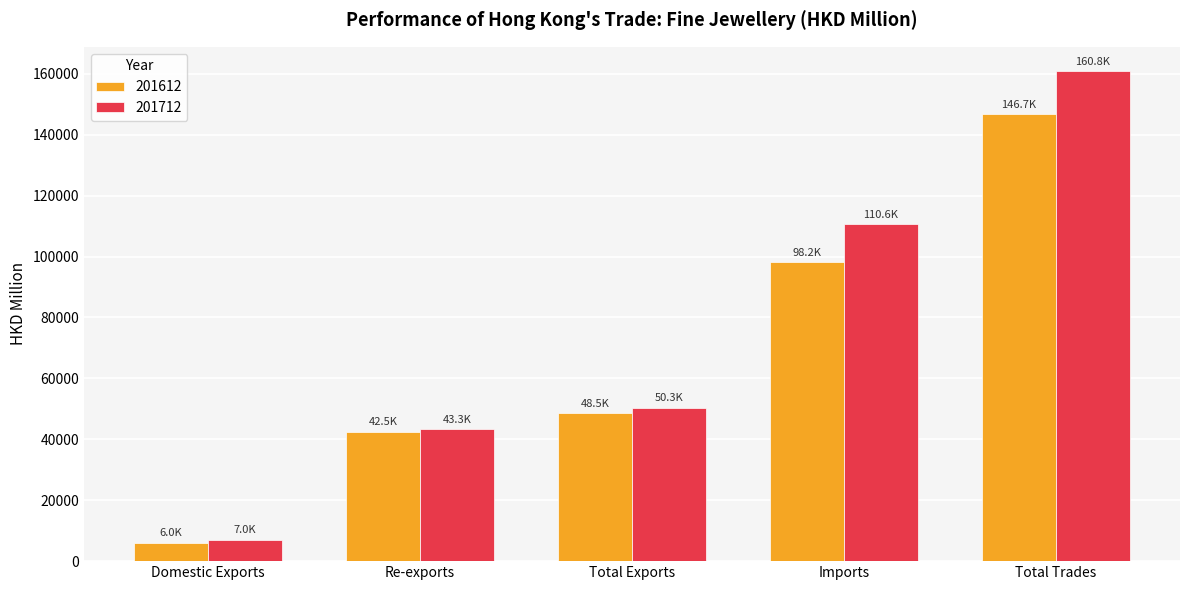

Are the bars grouped side by side (vs. stacked)?

Yes